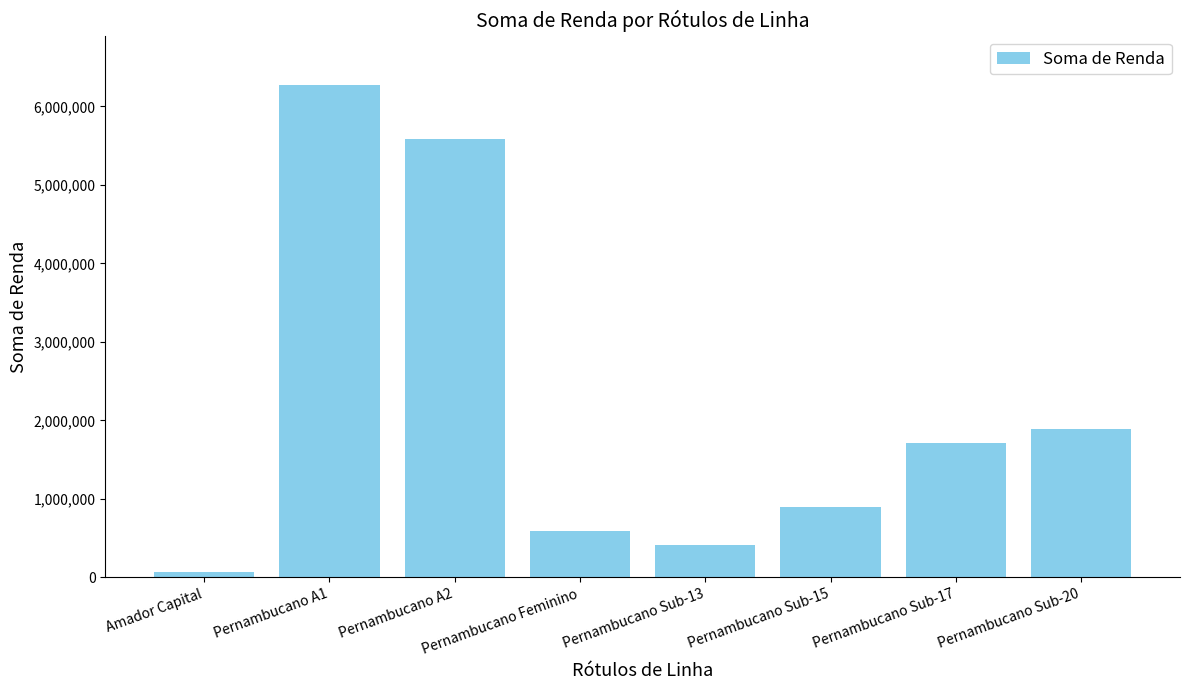

Does the chart contain any negative values?

No